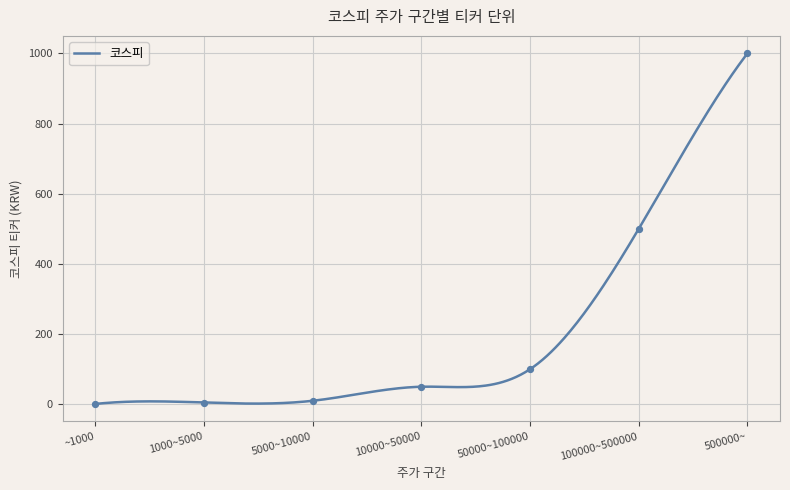

Between 10000~50000 and 50000~100000, which is larger?

50000~100000